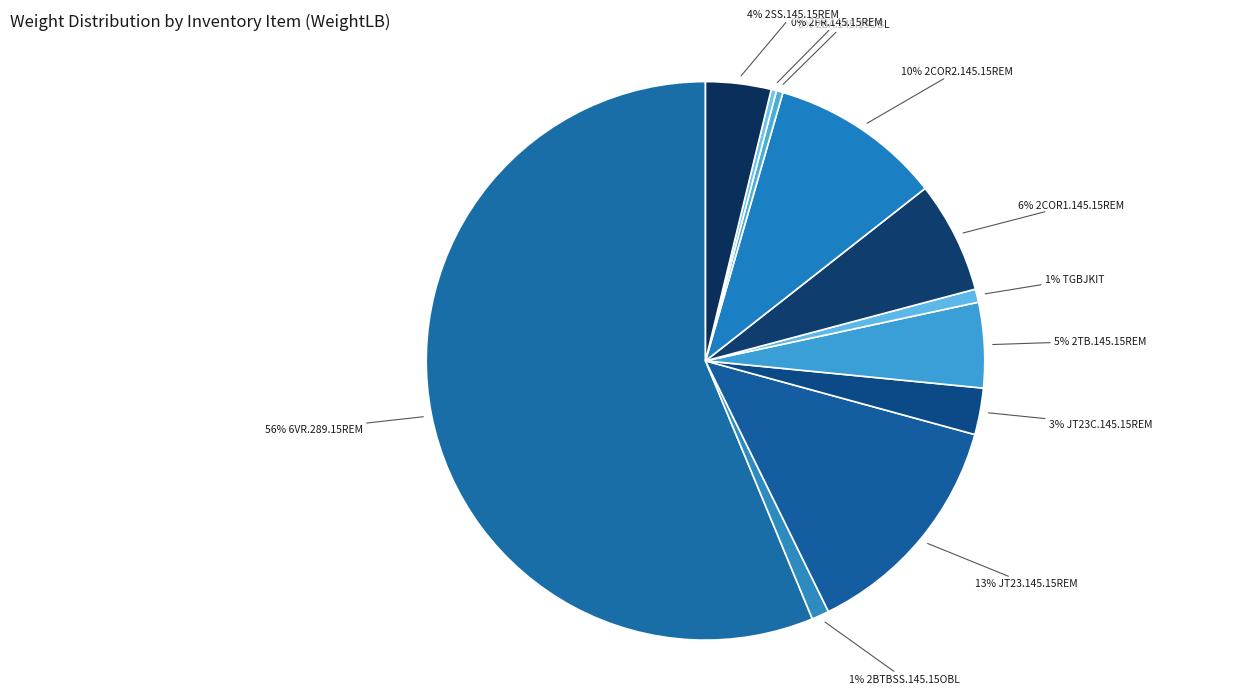

How many segments does this pie chart have?

11